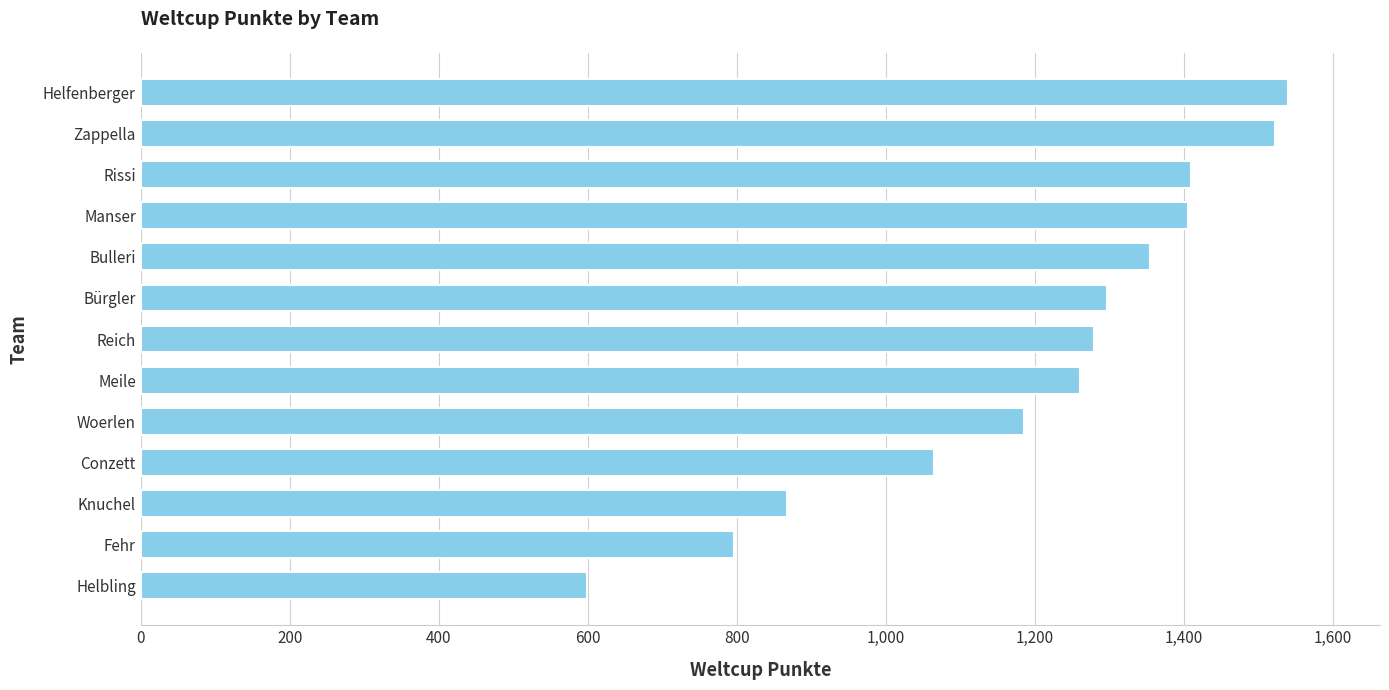

What is the change in value from Bürgler to Helbling?

-698